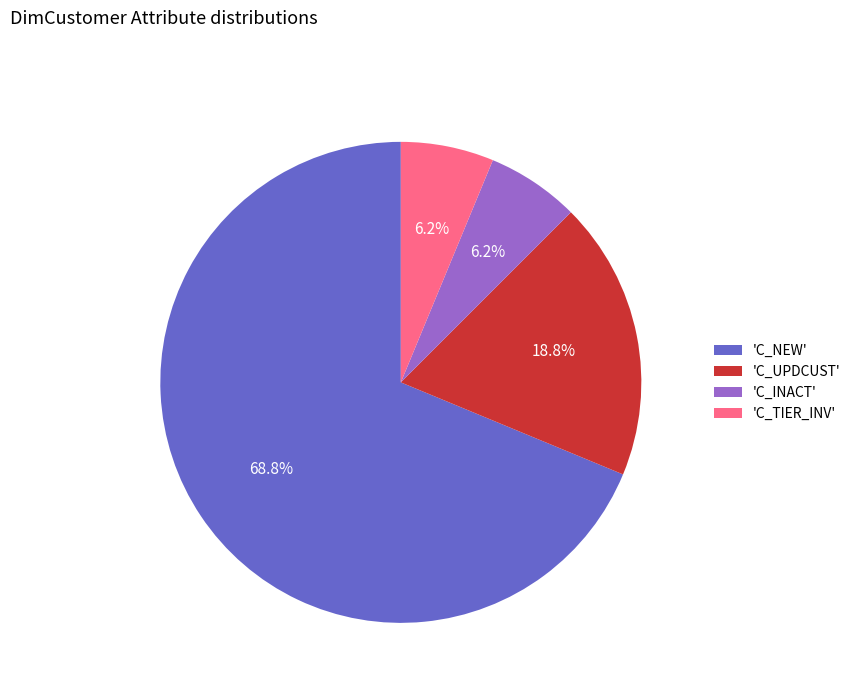

Which has a higher value, 'C_TIER_INV' or 'C_UPDCUST'?

'C_UPDCUST'